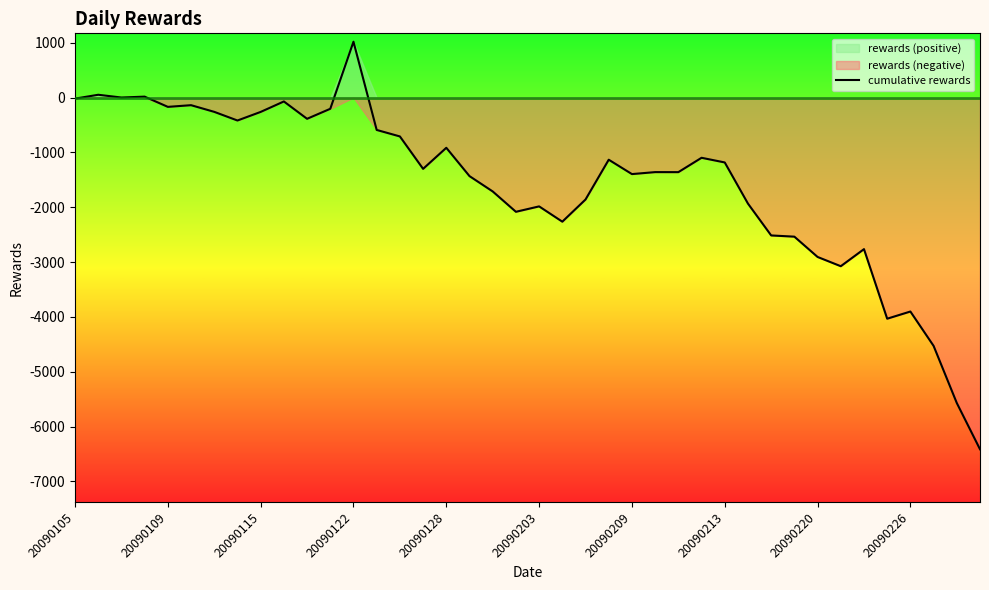

True or false: cumulative rewards has a value of -1283.2 at 20090220.

False